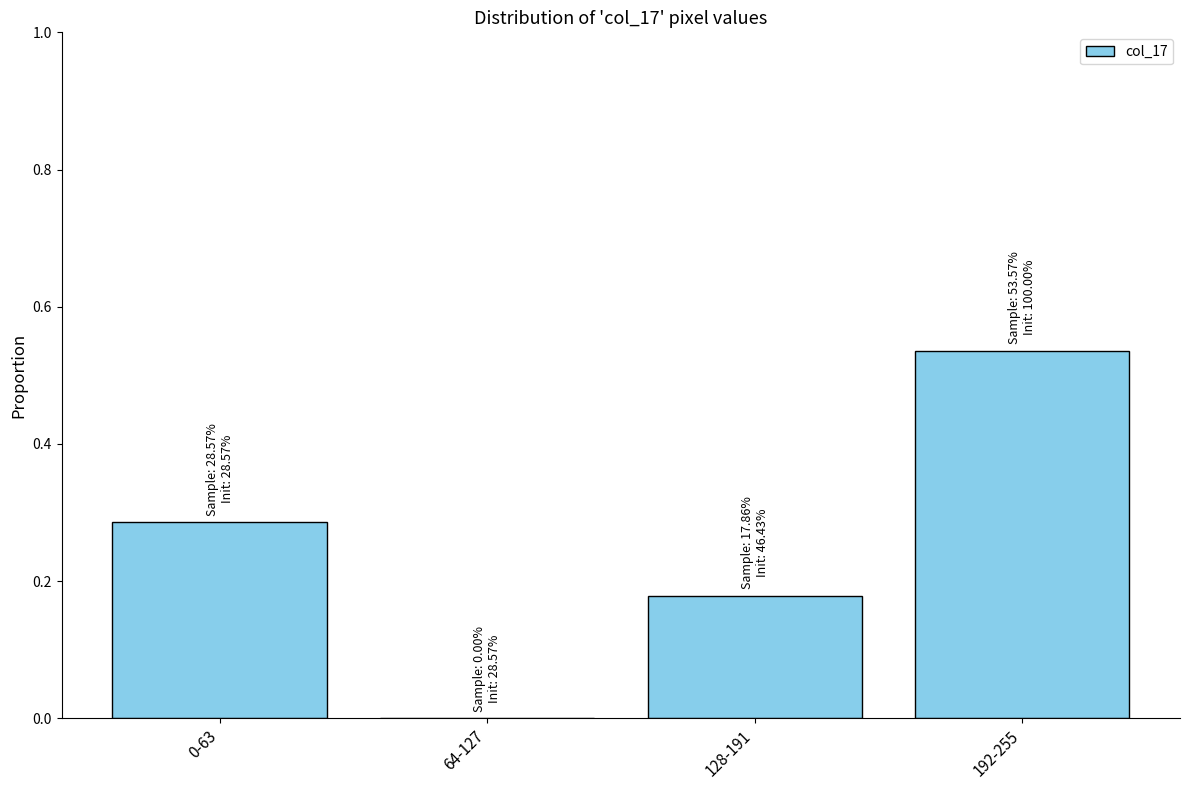

Which category has the highest value across all series?

192-255